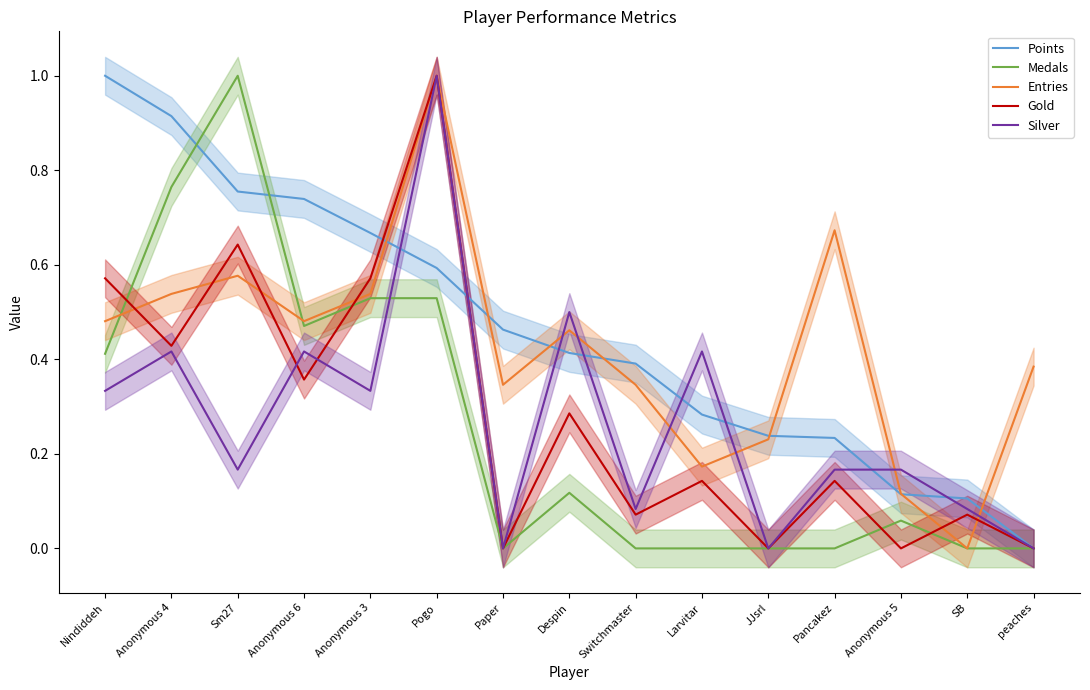

At which category is the sum across all series the highest?

Pogo